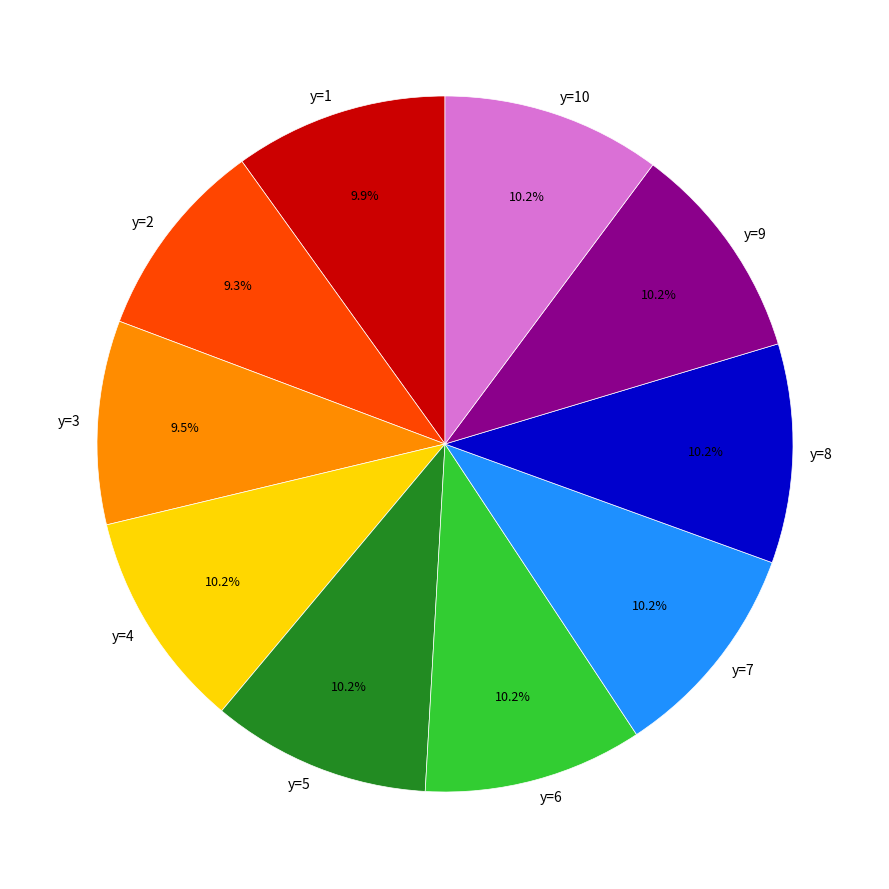

Is there a majority slice in this chart?

No